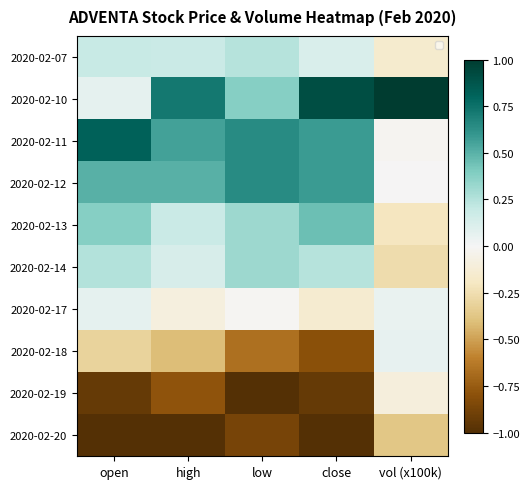

What is the difference between the 2020-02-17 values at low and close?

0.1